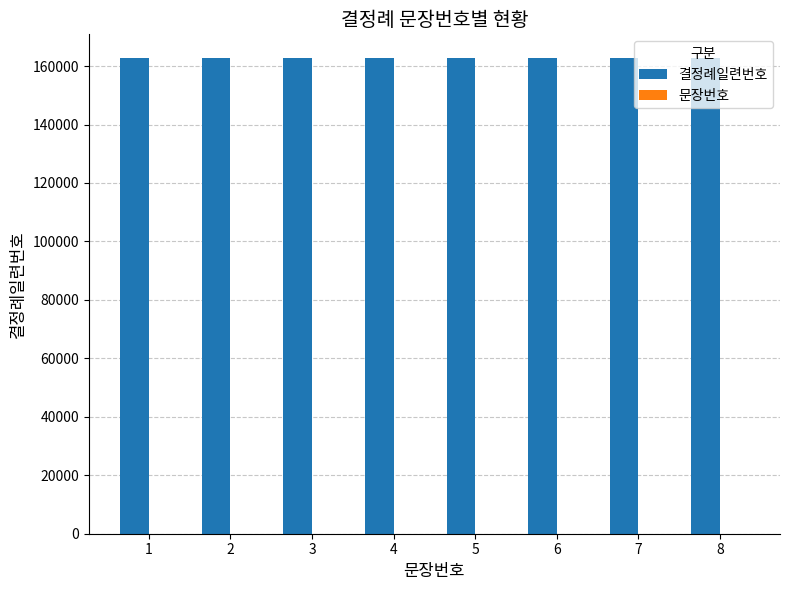

What is the greatest value displayed?

162723